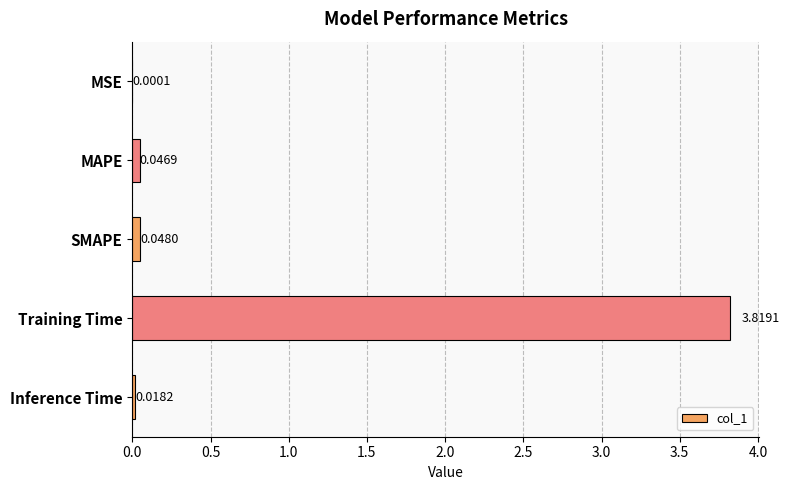

What is the sum of all values?

3.9